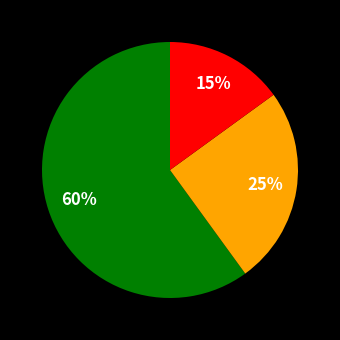

How many slices are in this pie chart?

3